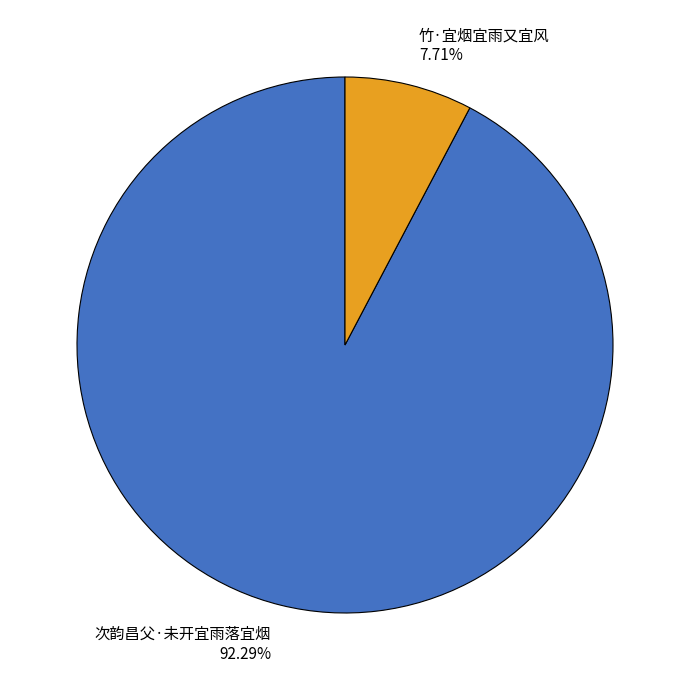

What percentage is the 竹·宜烟宜雨又宜风 slice, to the nearest percent?

8%